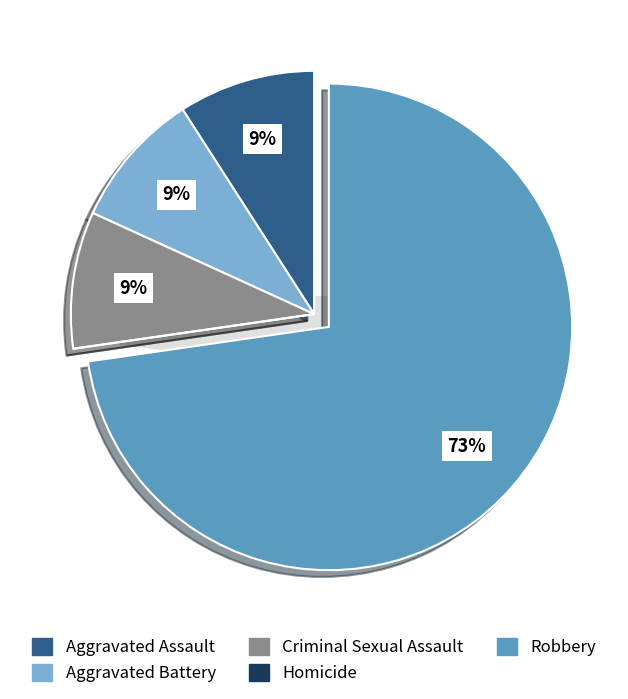

How many slices are in this pie chart?

5